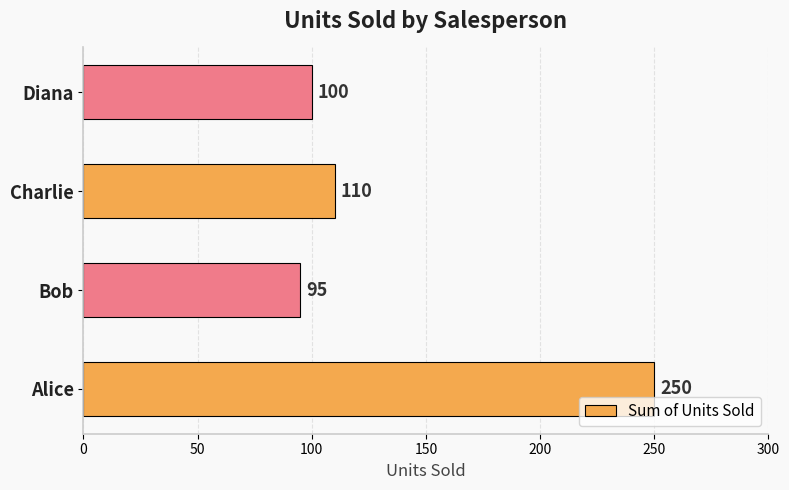

List the labels in order of value, smallest first.

Bob, Diana, Charlie, Alice